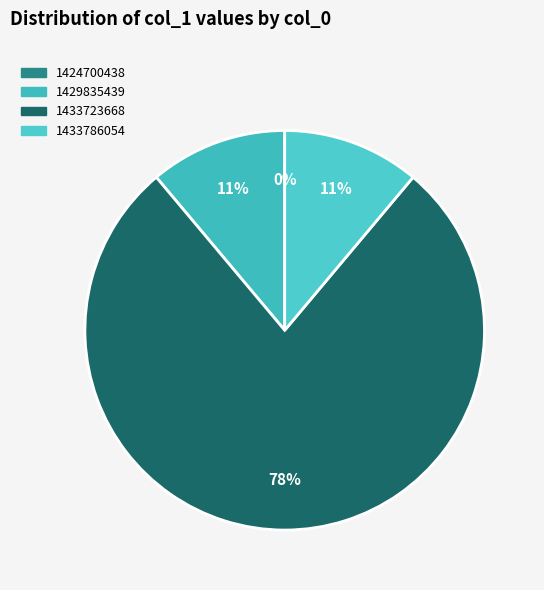

What portion of the pie excludes 1433723668?

22.2%